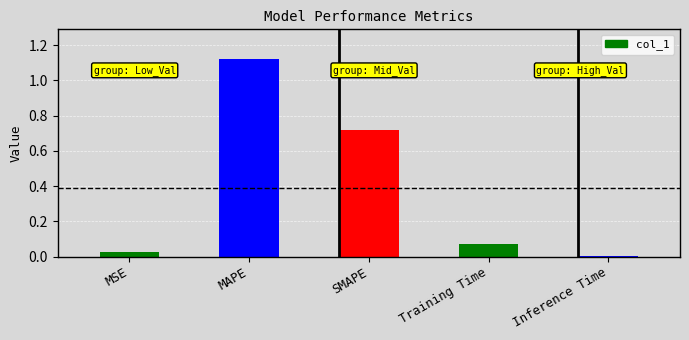

Which has a higher value, MAPE or SMAPE?

MAPE